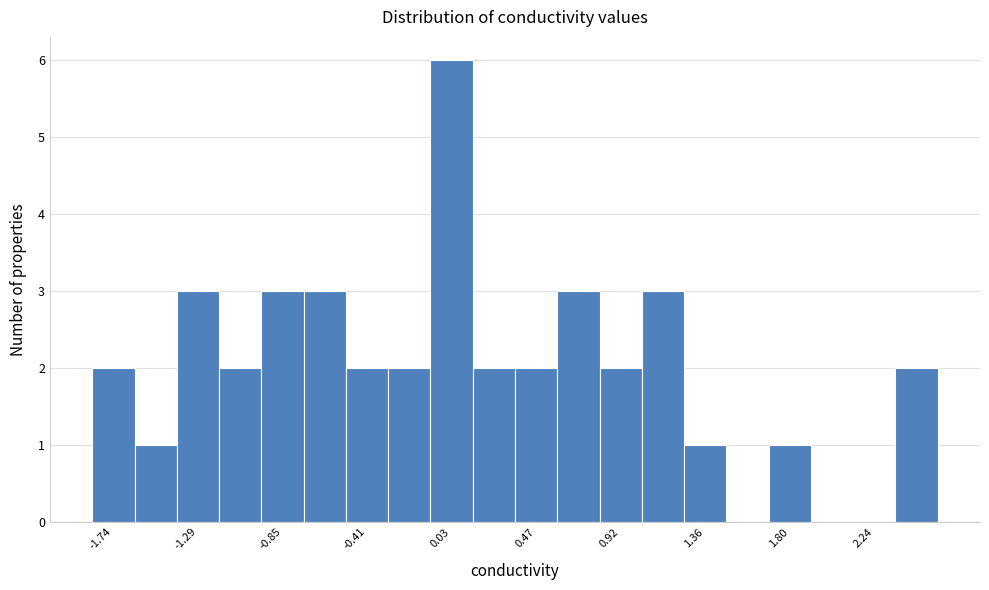

Reading left to right, transcribe this chart: for each bar, give the range it covers on the x-axis and its height. Neither the bar edges nor the heights are printed on the chart, so give them approximately, as read against the axes.

-1.85 to -1.60: 2
-1.60 to -1.40: 1
-1.40 to -1.20: 3
-1.20 to -0.95: 2
-0.95 to -0.75: 3
-0.75 to -0.50: 3
-0.50 to -0.30: 2
-0.30 to -0.10: 2
-0.10 to 0.15: 6
0.15 to 0.35: 2
0.35 to 0.60: 2
0.60 to 0.80: 3
0.80 to 1.05: 2
1.05 to 1.25: 3
1.25 to 1.45: 1
1.45 to 1.70: 0
1.70 to 1.90: 1
1.90 to 2.15: 0
2.15 to 2.35: 0
2.35 to 2.55: 2